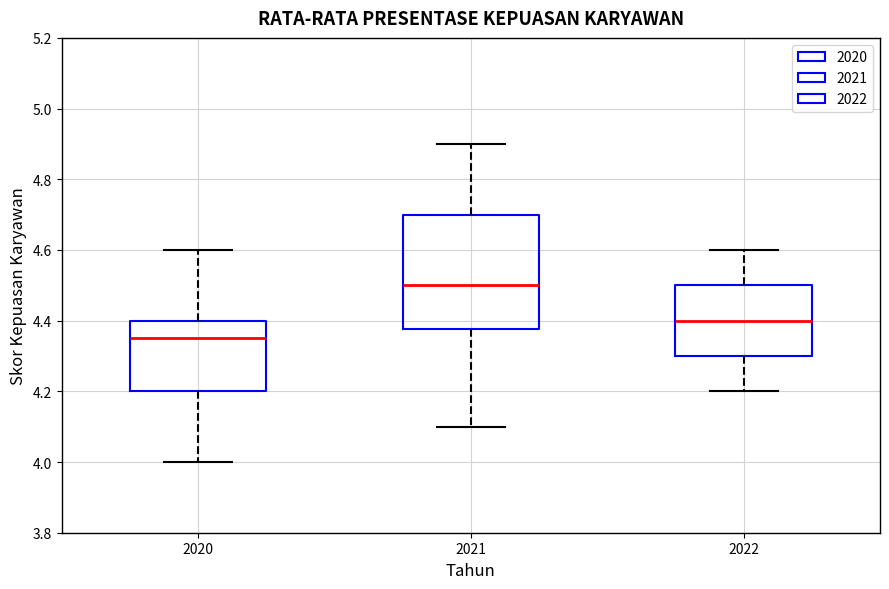

Reading left to right, read every box against the y-axis: the position of its median line, the range the box covers, and the ends of its whiskers. The values are not printed on the chart, so give them approximately, as read against the axis.

2020: median 4.36, box 4.20 to 4.40, whiskers 4.00 to 4.60
2021: median 4.50, box 4.38 to 4.70, whiskers 4.10 to 4.90
2022: median 4.40, box 4.30 to 4.50, whiskers 4.20 to 4.60